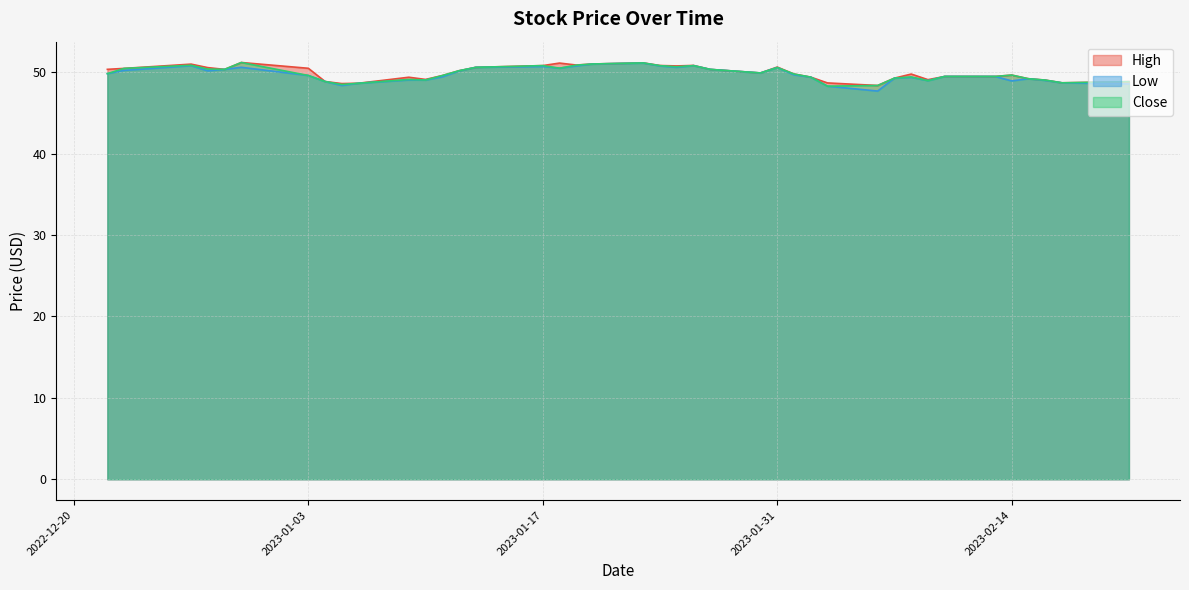

Rank the series by their average value, from lowest to highest.

Low, Close, High